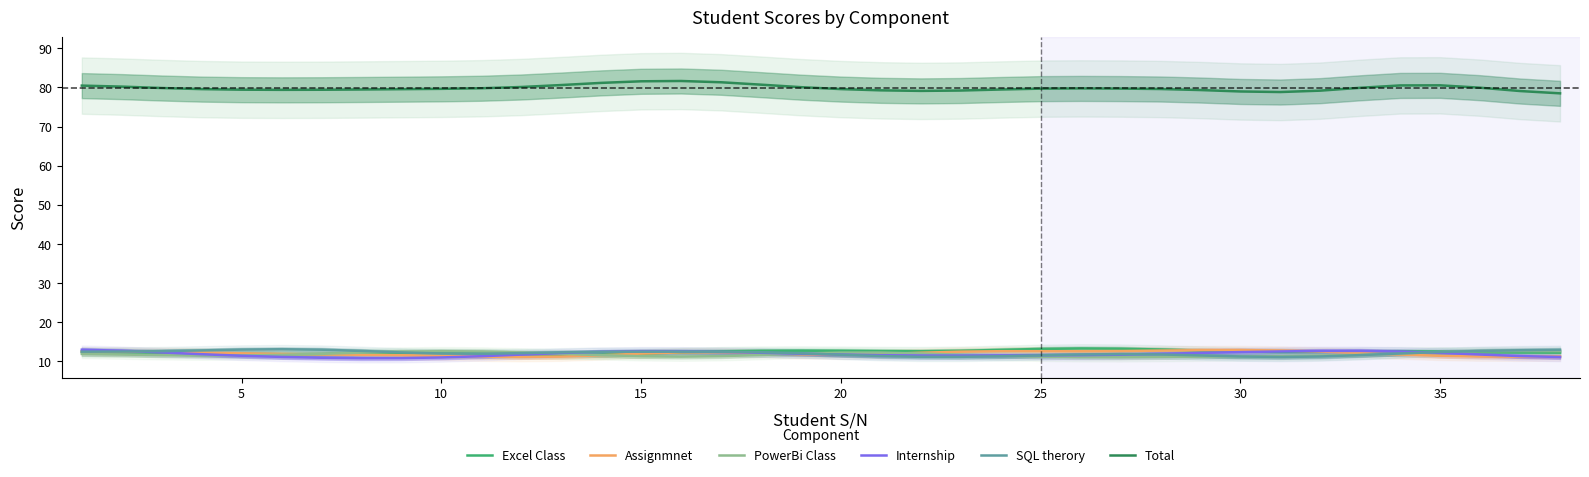

Reading right to left, what are all the values shown in this chart?

Excel Class: 12.2	12.3	12.4	12.5	12.6	12.5	12.4	12.4	12.5	12.7	13.0	13.2	13.3	13.2	12.9	12.7	12.6	12.6	12.7	12.7	12.7	12.6	12.3	12.0	11.7	11.7	11.9	12.1	12.2	12.1	11.9	11.8	11.8	11.9	12.1	12.2	12.3	12.4
Assignmnet: 11.2	11.2	11.2	11.4	11.7	12.1	12.5	12.8	12.9	12.9	12.7	12.6	12.6	12.6	12.6	12.5	12.2	11.9	11.7	11.8	12.1	12.3	12.3	12.0	11.5	11.2	11.1	11.2	11.4	11.6	11.7	11.8	11.9	12.1	12.3	12.4	12.5	12.5
PowerBi Class: 12.6	12.6	12.6	12.4	12.0	11.7	11.4	11.3	11.3	11.2	11.1	11.0	11.1	11.2	11.4	11.7	12.0	12.2	12.2	12.0	11.6	11.3	11.2	11.3	11.6	11.9	12.3	12.5	12.6	12.5	12.2	11.9	11.7	11.5	11.5	11.6	11.7	11.9
Internship: 11.1	11.4	11.7	12.2	12.5	12.7	12.7	12.5	12.4	12.2	11.9	11.7	11.6	11.5	11.5	11.5	11.5	11.6	11.7	12.0	12.2	12.4	12.5	12.6	12.4	12.1	11.7	11.3	11.0	10.8	10.8	10.9	11.1	11.4	11.8	12.3	12.7	13.0
SQL therory: 12.9	12.8	12.7	12.4	12.0	11.6	11.2	11.1	11.2	11.5	11.8	11.8	11.7	11.5	11.3	11.2	11.2	11.4	11.7	12.1	12.3	12.5	12.5	12.5	12.4	12.3	12.1	11.9	12.0	12.3	12.7	13.0	13.1	13.0	12.8	12.6	12.5	12.5
Total: 78.5	79.1	79.9	80.5	80.5	79.9	79.2	78.8	79.0	79.3	79.6	79.7	79.7	79.7	79.5	79.2	79.1	79.3	79.6	80.1	80.7	81.3	81.6	81.6	81.2	80.6	80.1	79.8	79.6	79.6	79.5	79.4	79.4	79.4	79.6	79.8	80.2	80.5